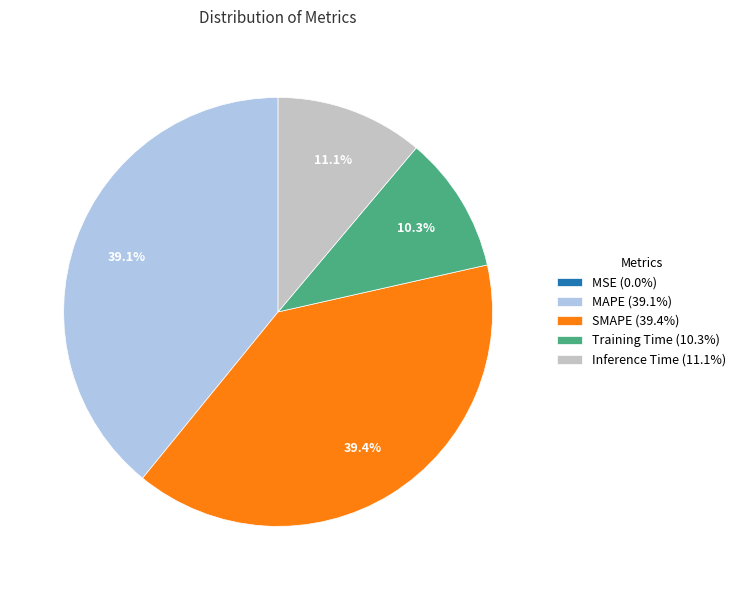

To the nearest percent, what is the average slice percentage?

20%